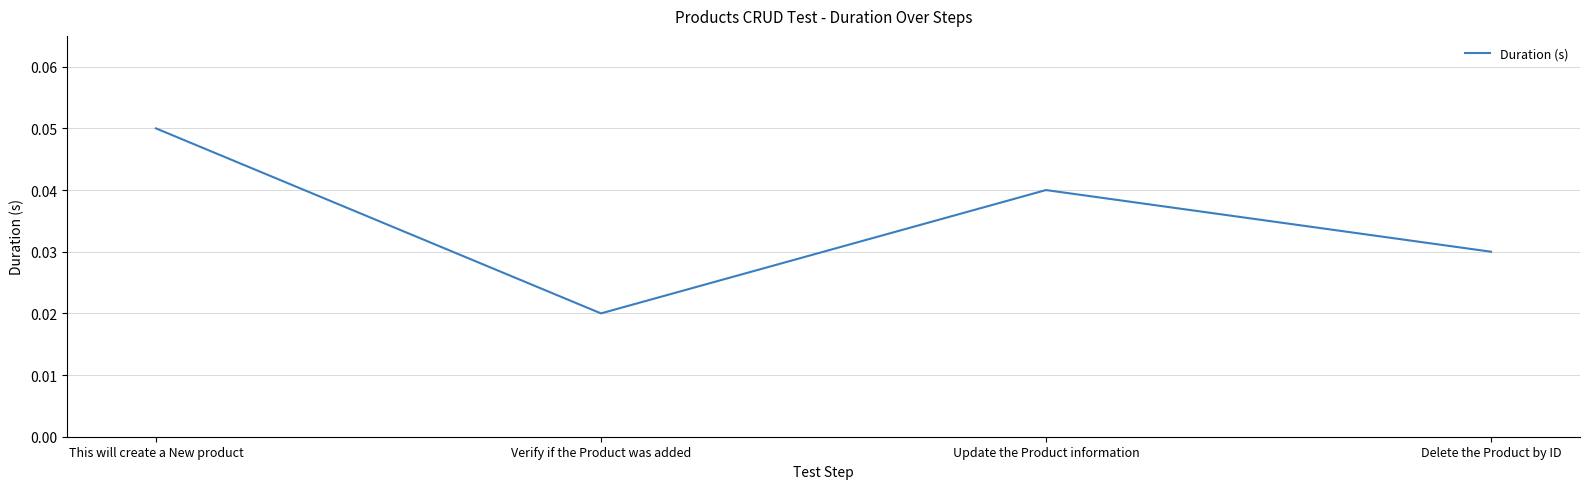

At which category does the data reach its first local valley?

Verify if the Product was added